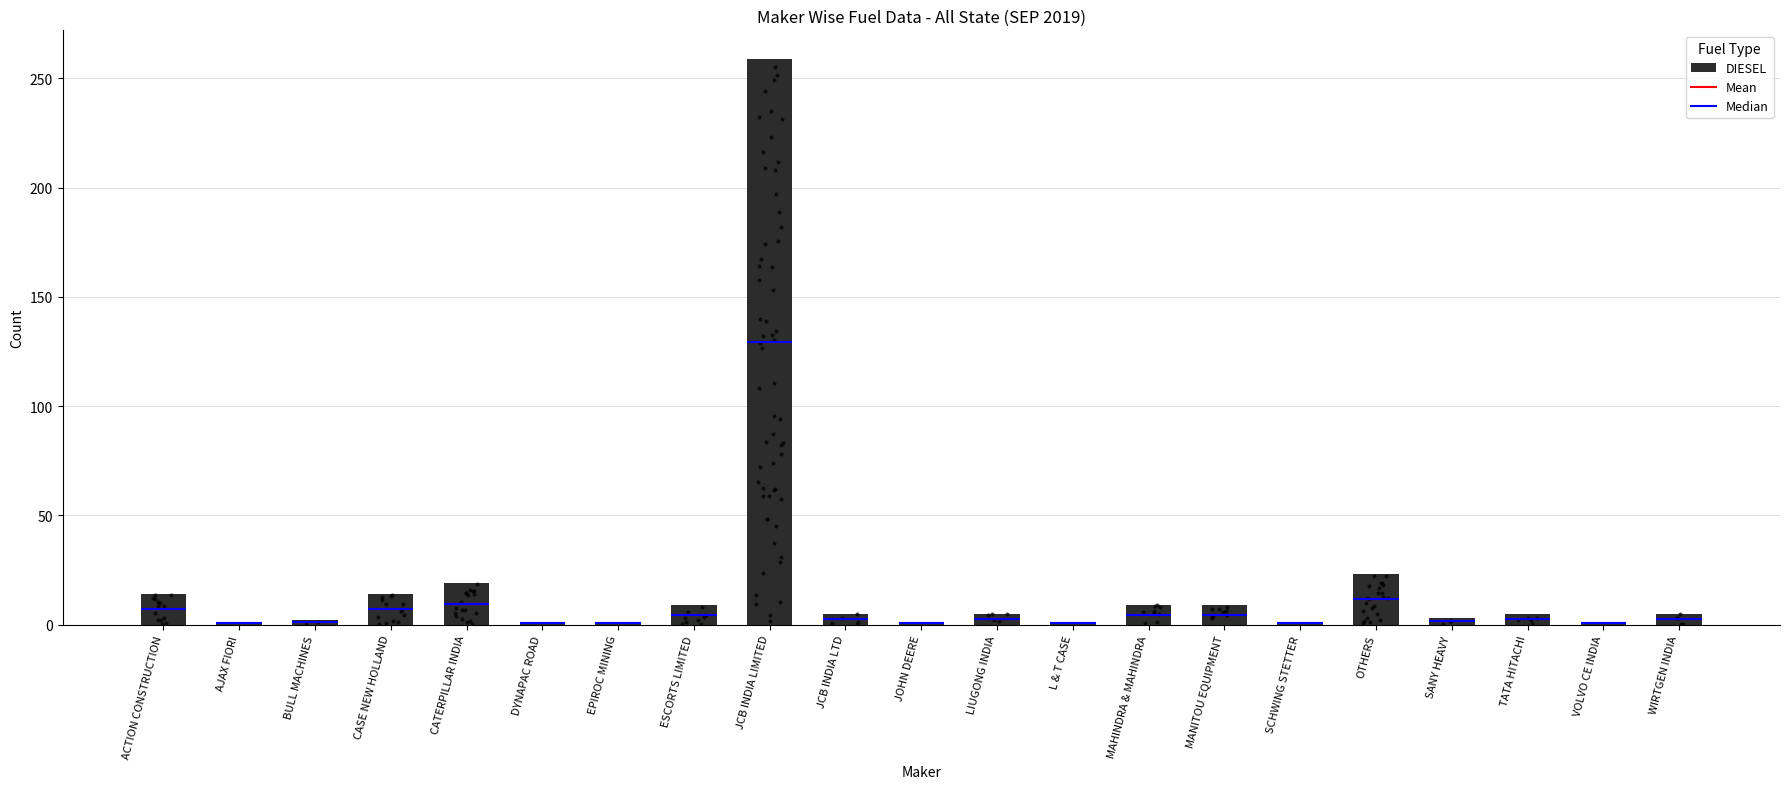

What is the change in value from BULL MACHINES to CATERPILLAR INDIA?

+17